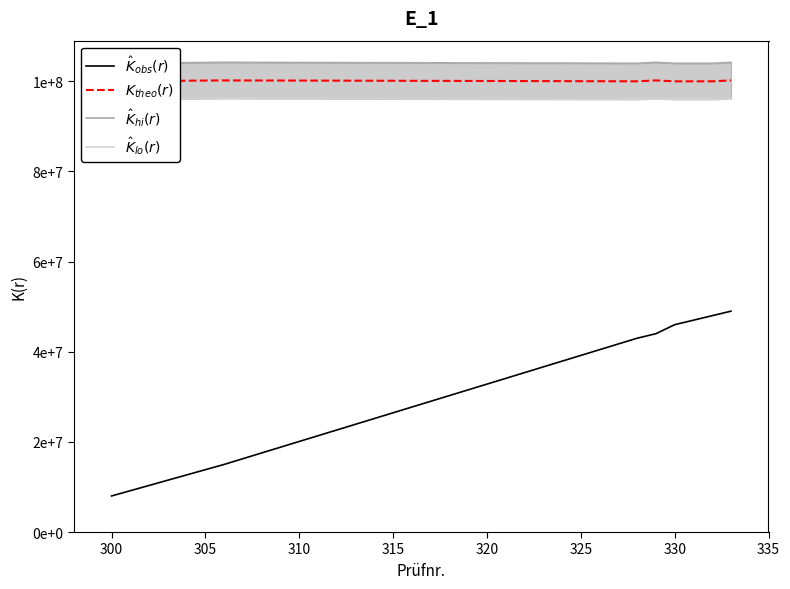

List the series in order of their peak value, lowest first.

$\hat{K}_{obs}(r)$, $\hat{K}_{lo}(r)$, $K_{theo}(r)$, $\hat{K}_{hi}(r)$